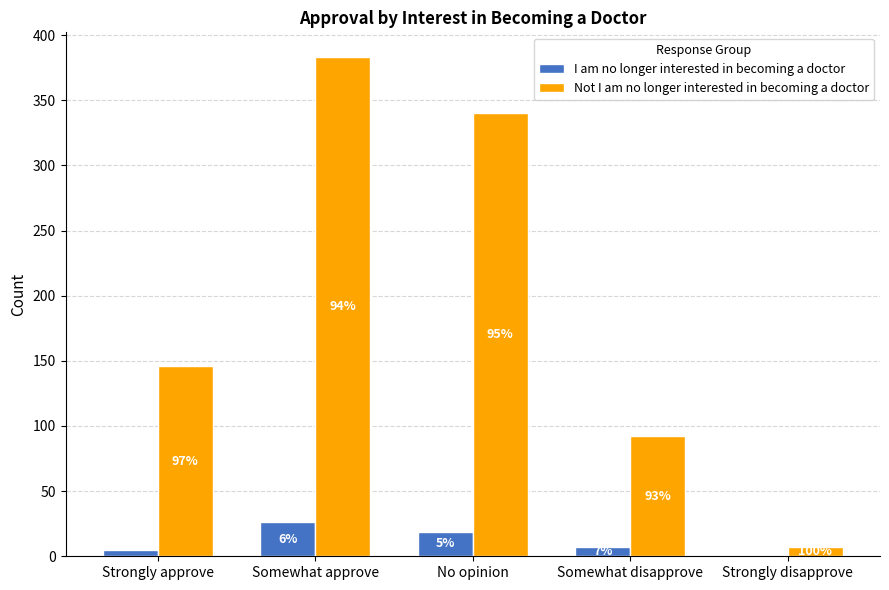

What are all the series names shown in the legend?

I am no longer interested in becoming a doctor, Not I am no longer interested in becoming a doctor